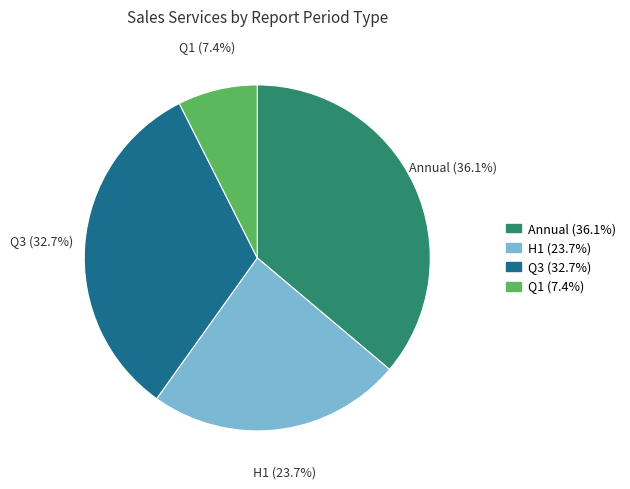

Does any single category account for the majority?

No